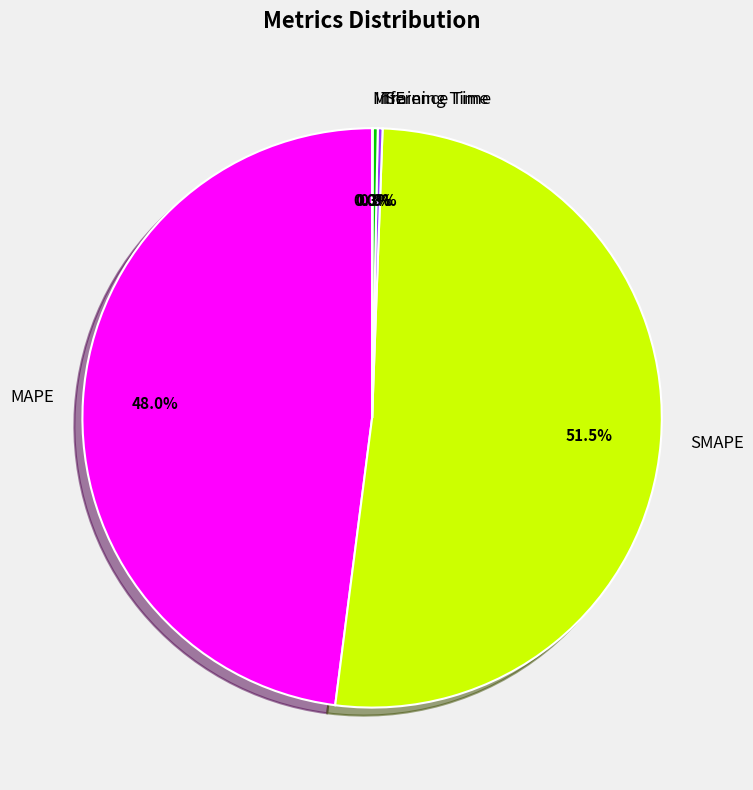

How much of the chart is everything except MAPE?

52.0%